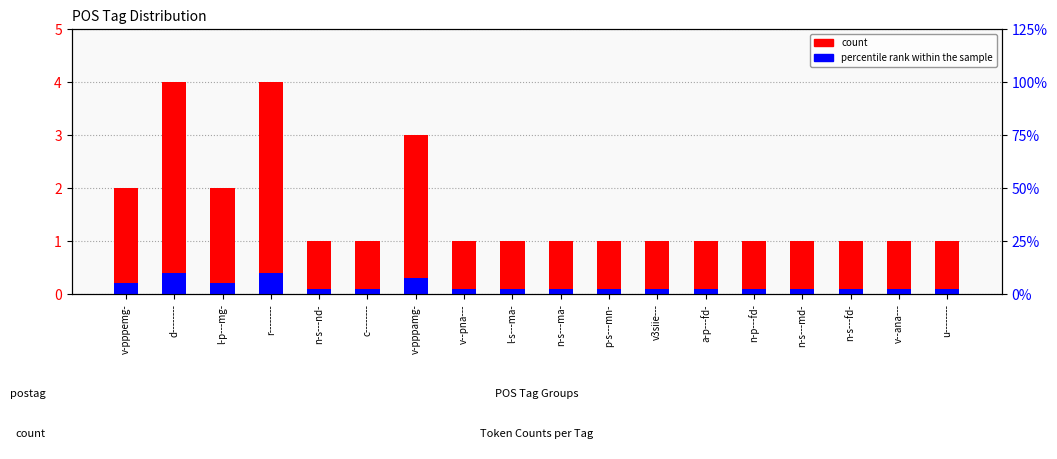

What is the difference between the percentile rank within the sample values at v-pppemg- and l-s---ma-?

0.1